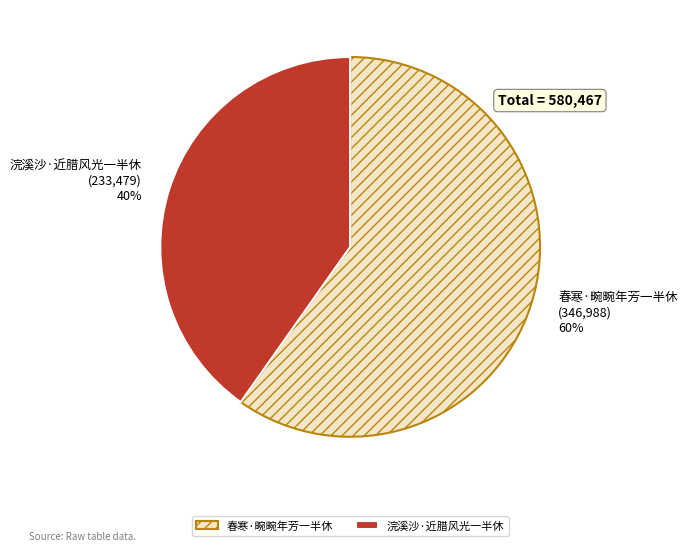

What is the largest slice in the pie chart?

春寒·畹畹年芳一半休